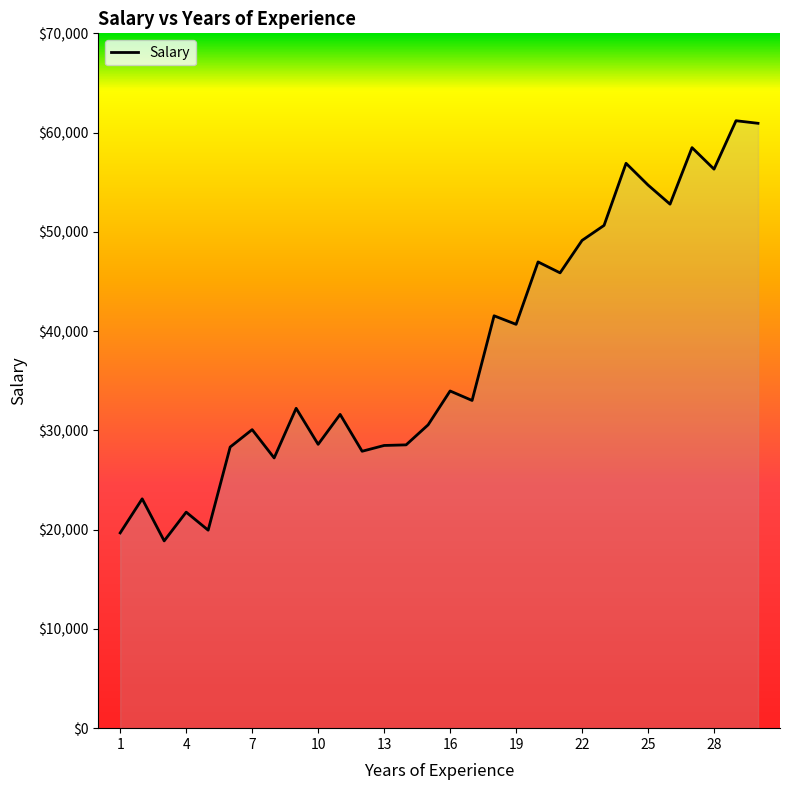

What is the smallest value displayed?

18866